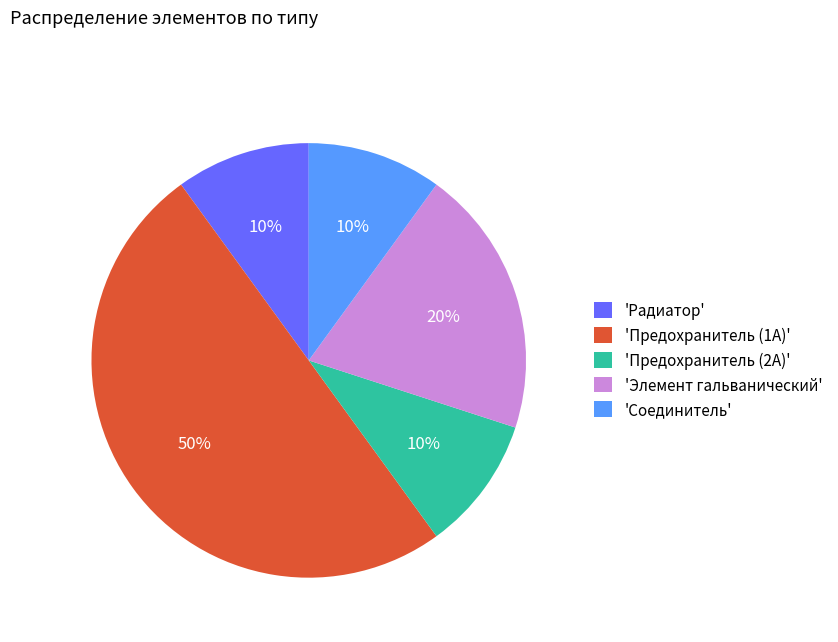

Count the number of slices in the pie.

5